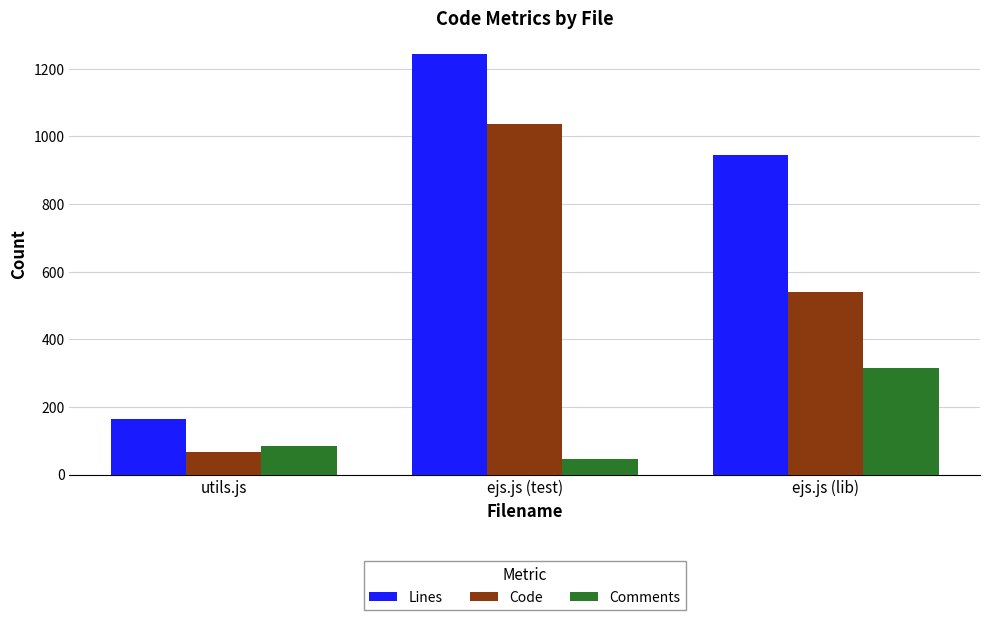

Read the Code value at ejs.js (test).

1036